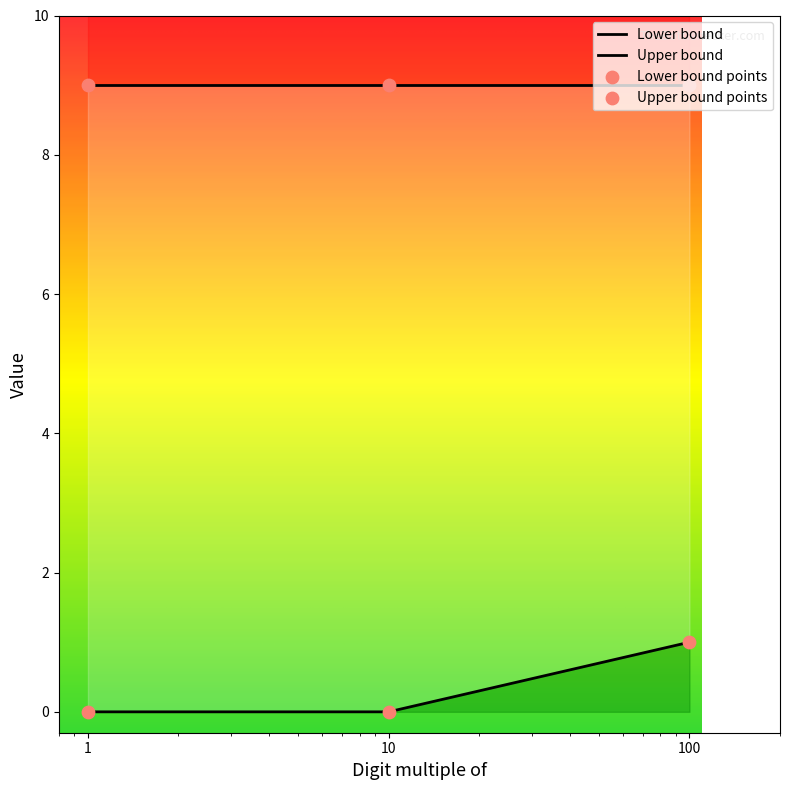

Which has a higher value, 10 or 1?

10